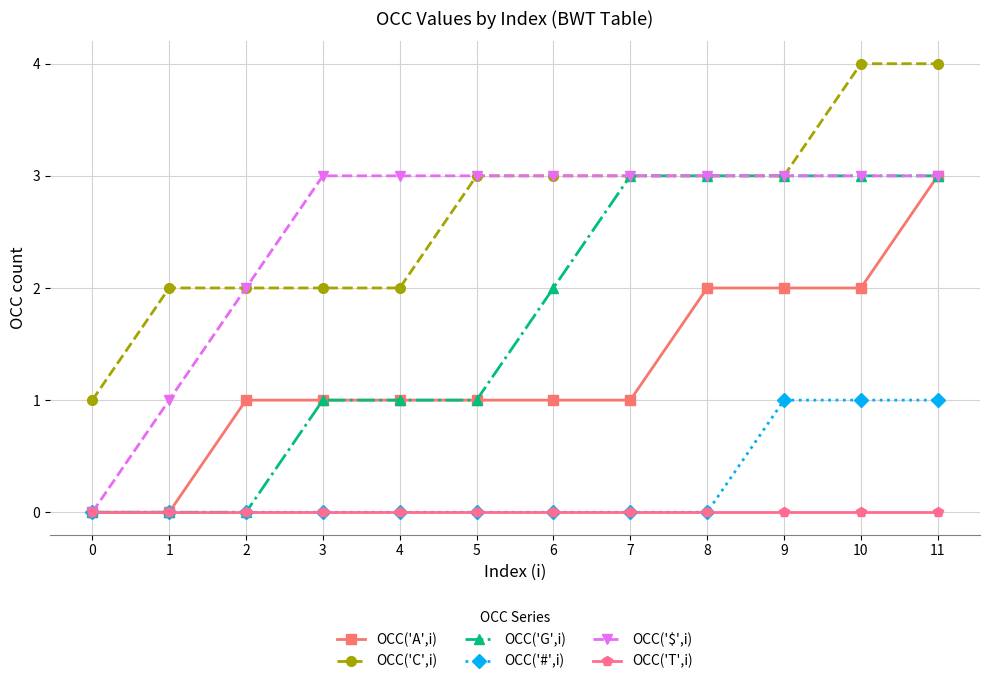

What is the difference between the maximum and minimum values in the OCC('$',i) series?

3